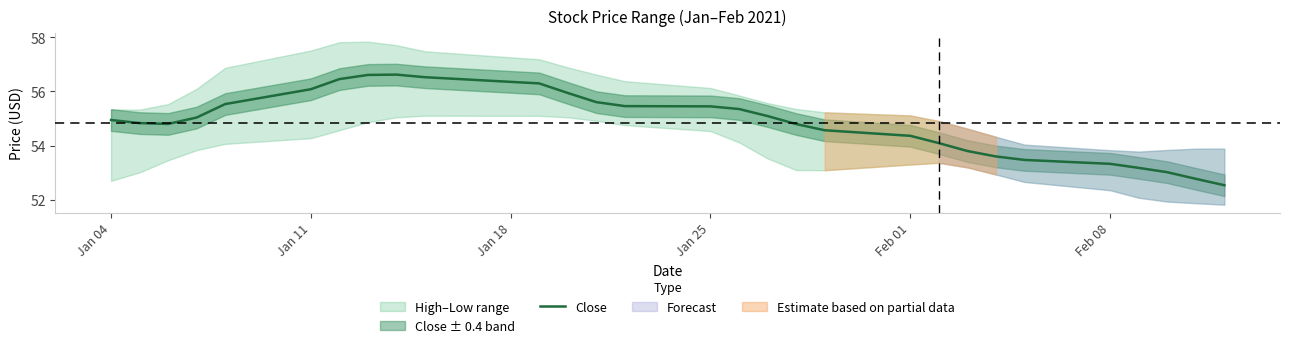

Does the chart display data point markers on the line(s)?

No